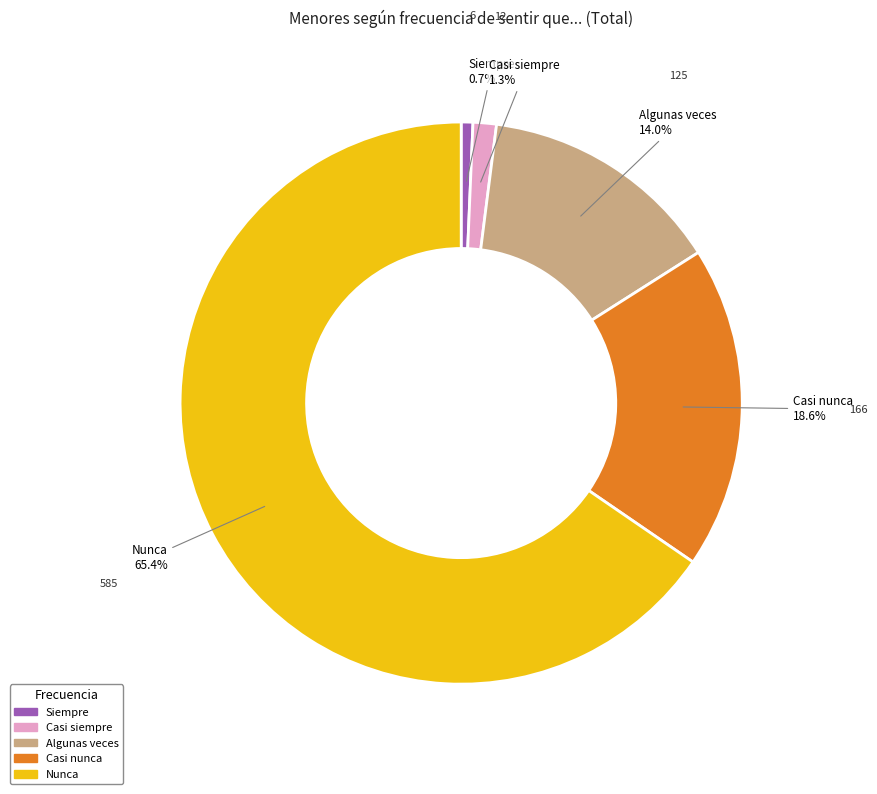

Which slice is the largest?

Nunca